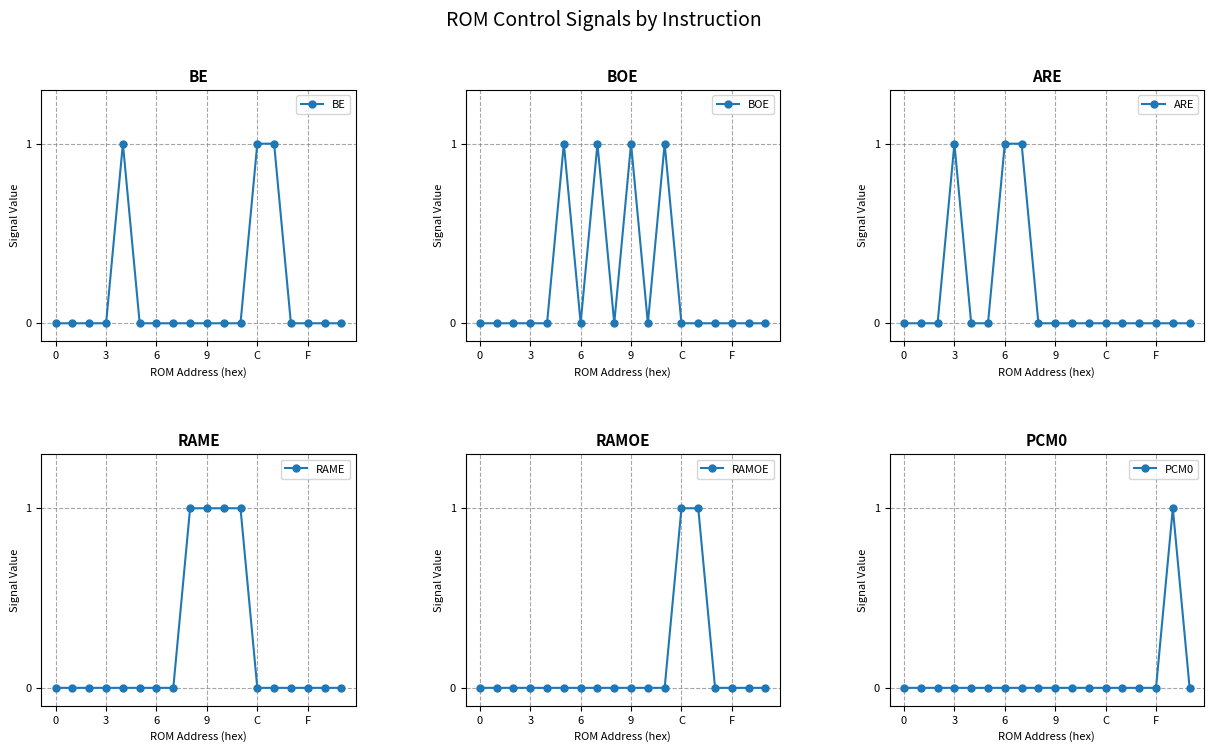

Which series has the widest spread of values?

BE